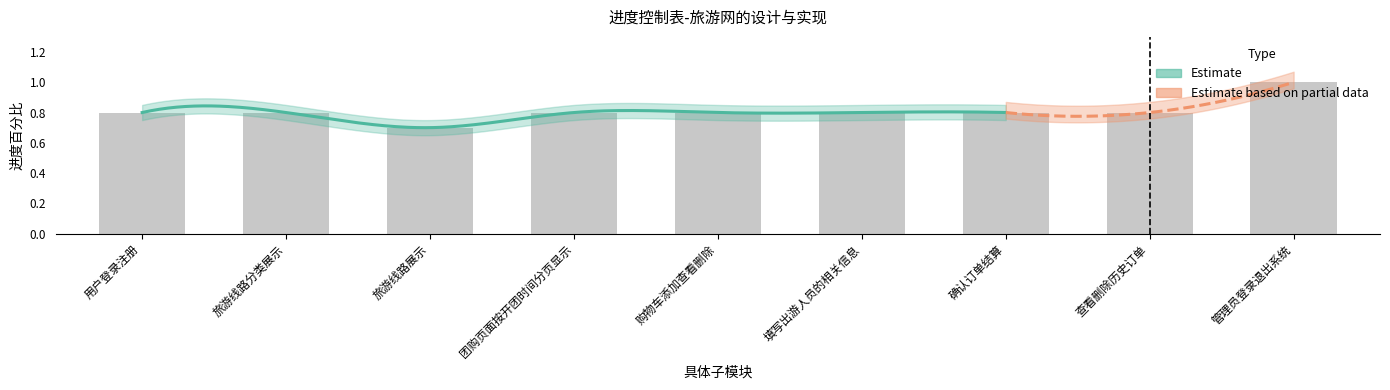

Reading left to right, what are all the values shown in this chart?

0.8	0.8	0.7	0.8	0.8	0.8	0.8	0.8	1.0